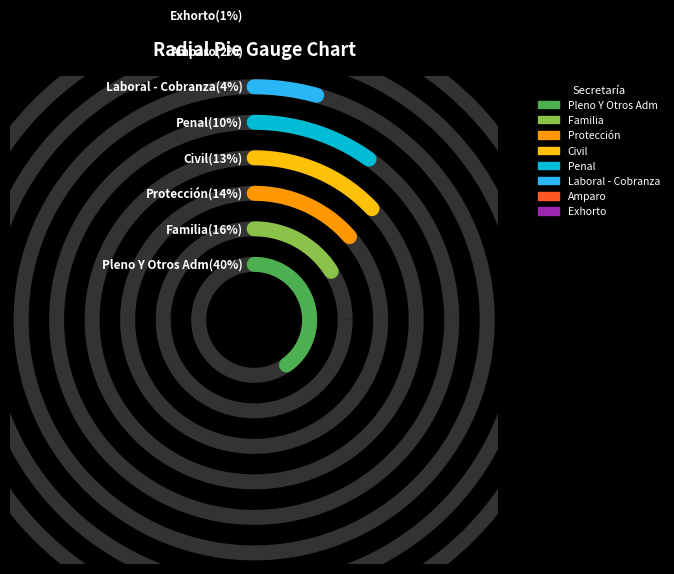

To the nearest percent, what portion does Penal represent?

10%